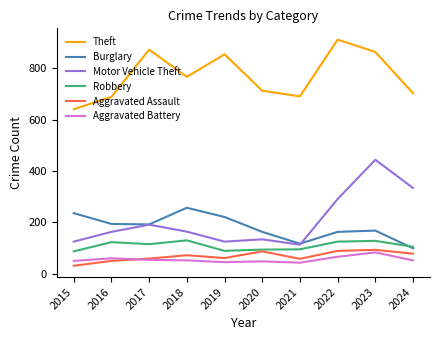

How many categories are shown in the chart?

10